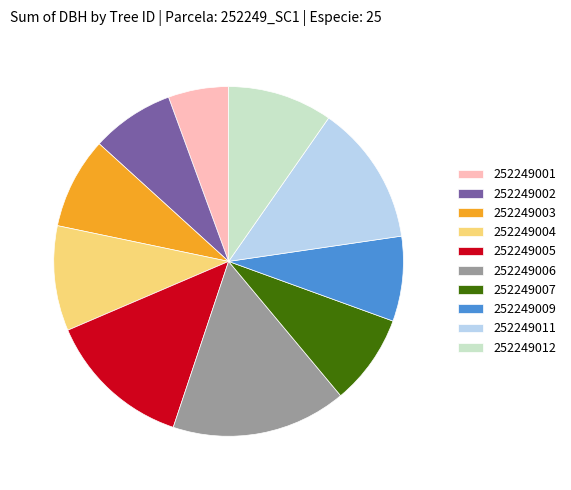

Does 252249006 represent more than half of the total?

No